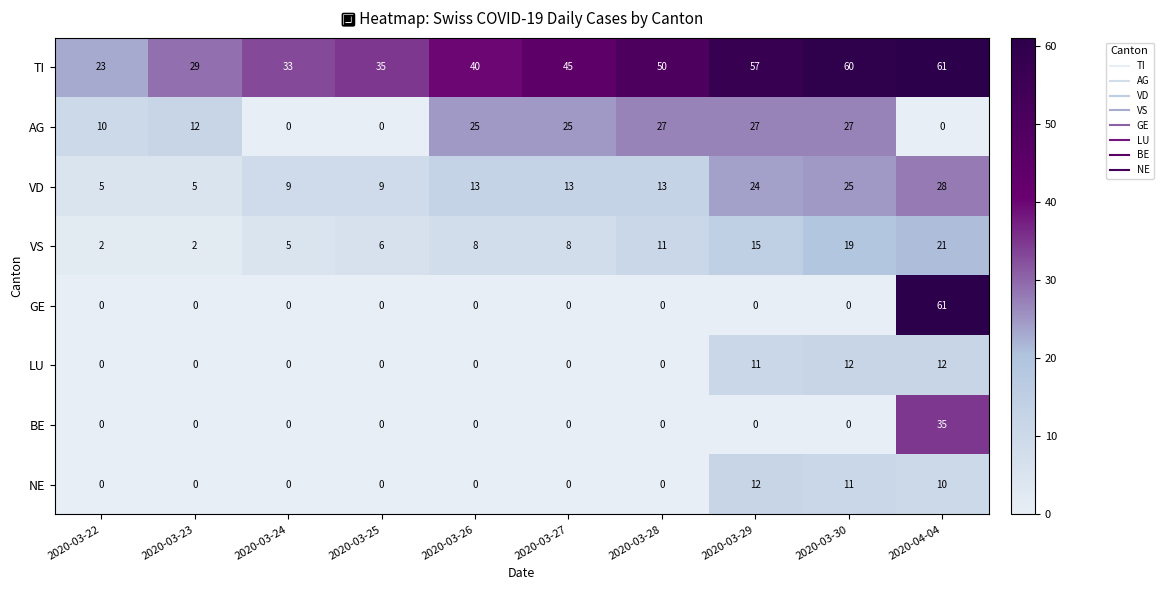

What is the difference between the maximum and second lowest values in the BE series?

35